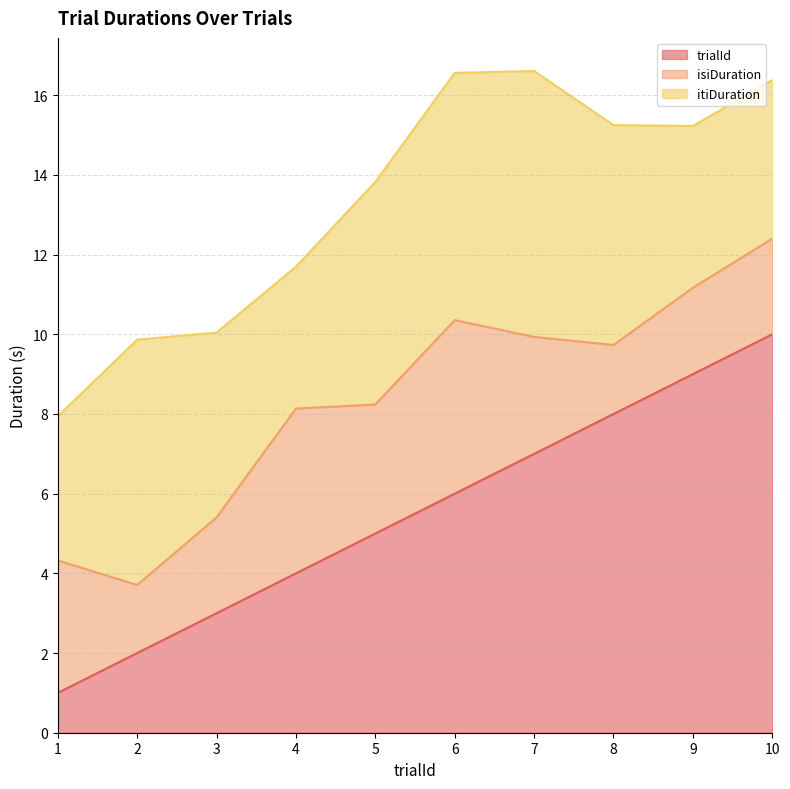

How many values in the trialId series are below 6?

5